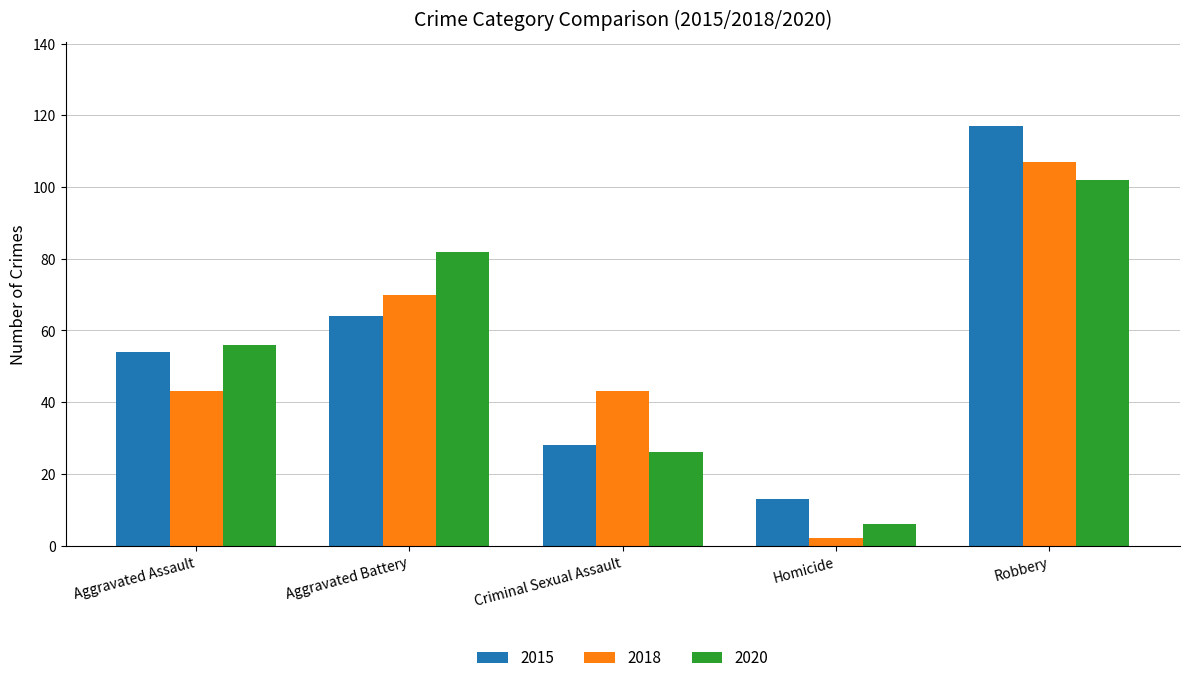

What is the total value across all series at Robbery?

326